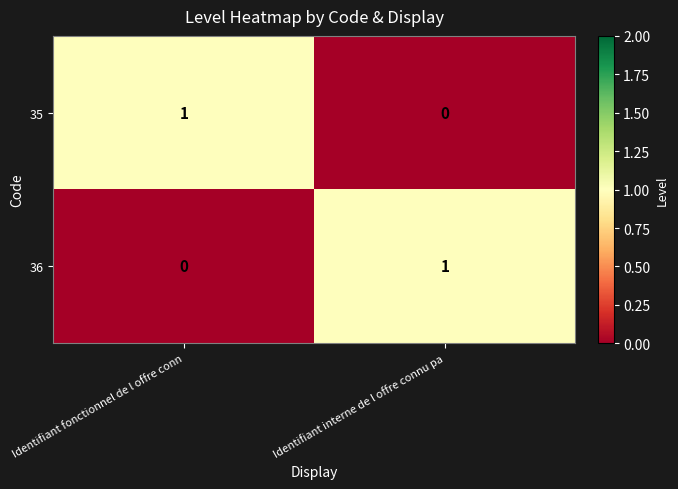

The value of 35 at Identifiant fonctionnel de l offre conn is 0. True or false?

False